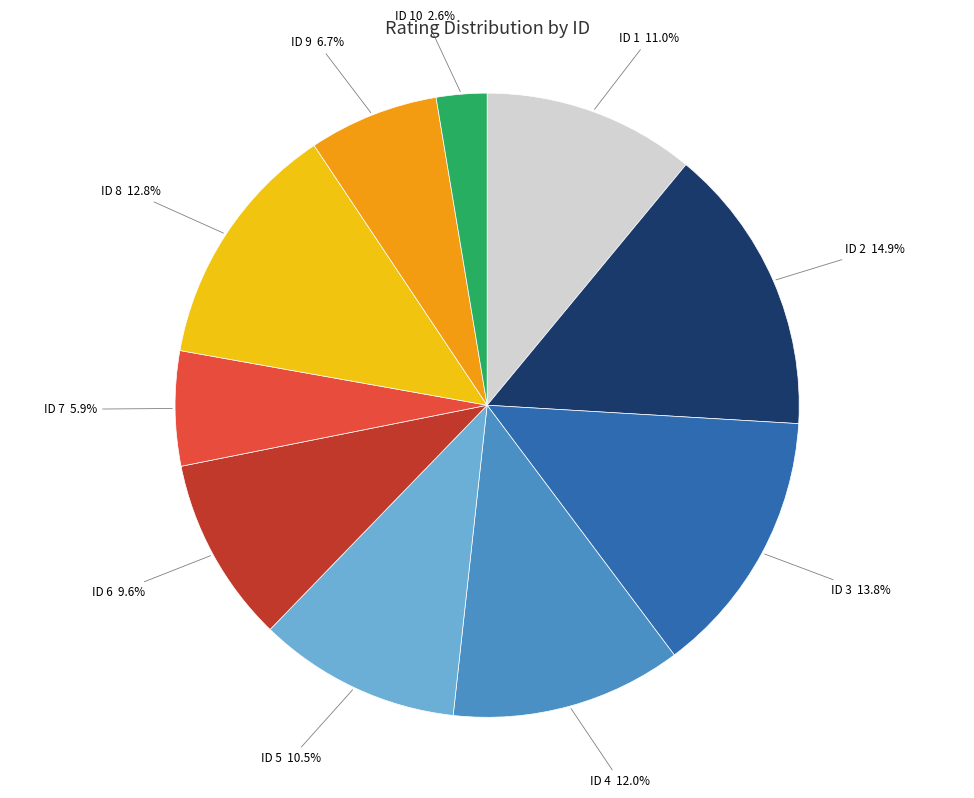

How many segments does this pie chart have?

10